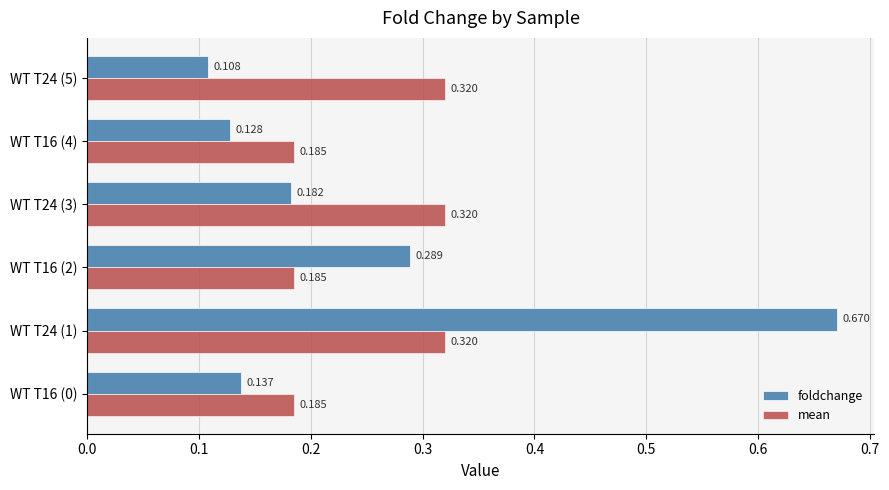

Is the value of mean at WT T16 (4) greater than the value of foldchange at WT T24 (5)?

Yes